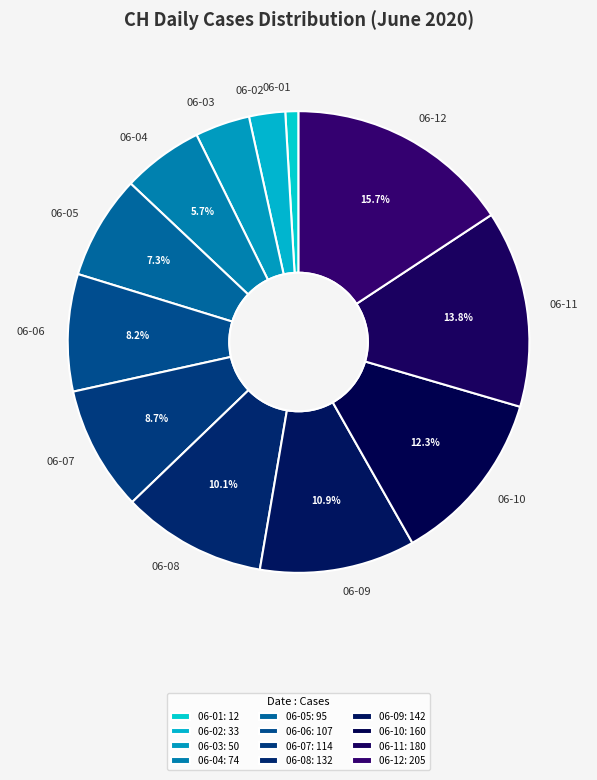

Which has a higher value, 06-09 or 06-02?

06-09